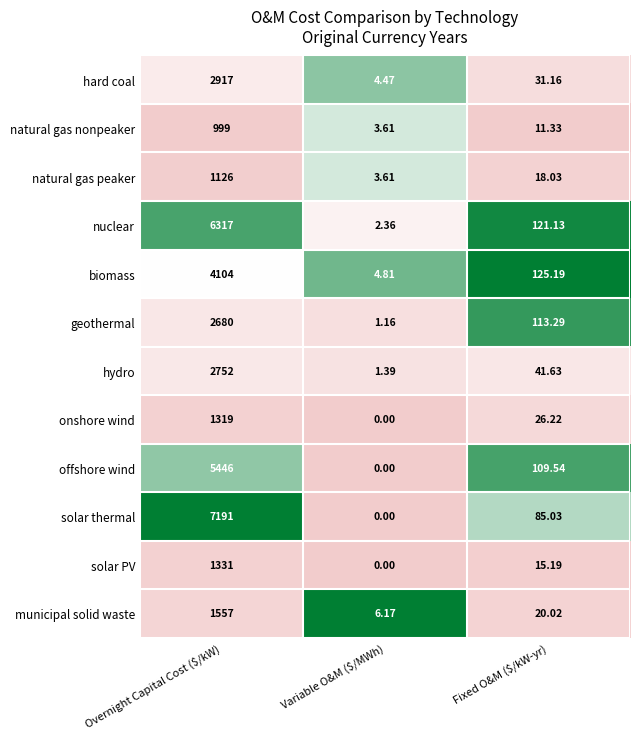

At which category is the sum across all series the highest?

Overnight Capital Cost ($/kW)